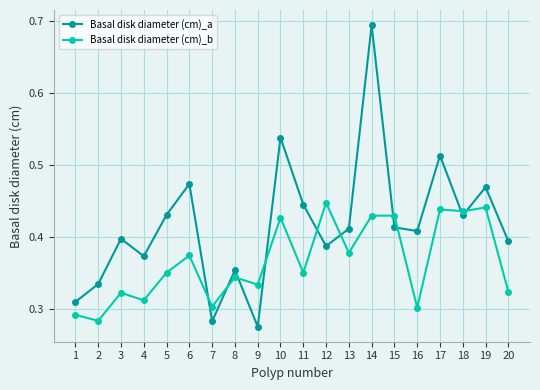

Does the chart have visible grid lines?

Yes